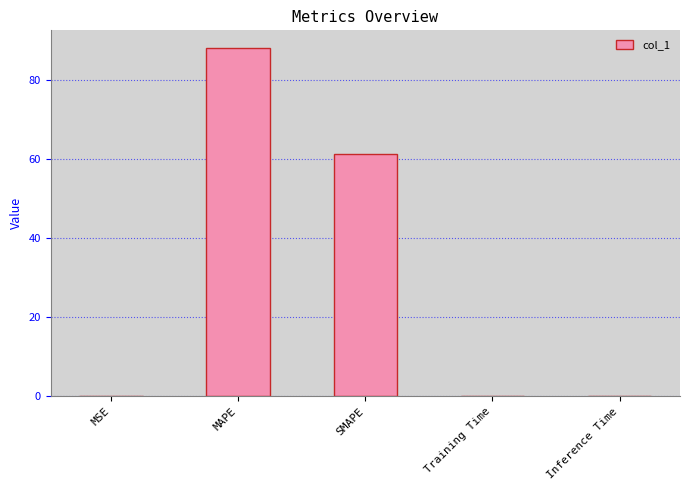

Between SMAPE and MSE, which is larger?

SMAPE